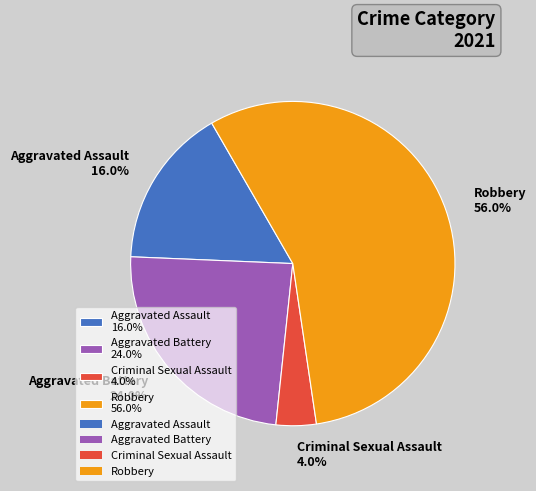

Do Aggravated Assault and Criminal Sexual Assault together represent more than half of the pie?

No